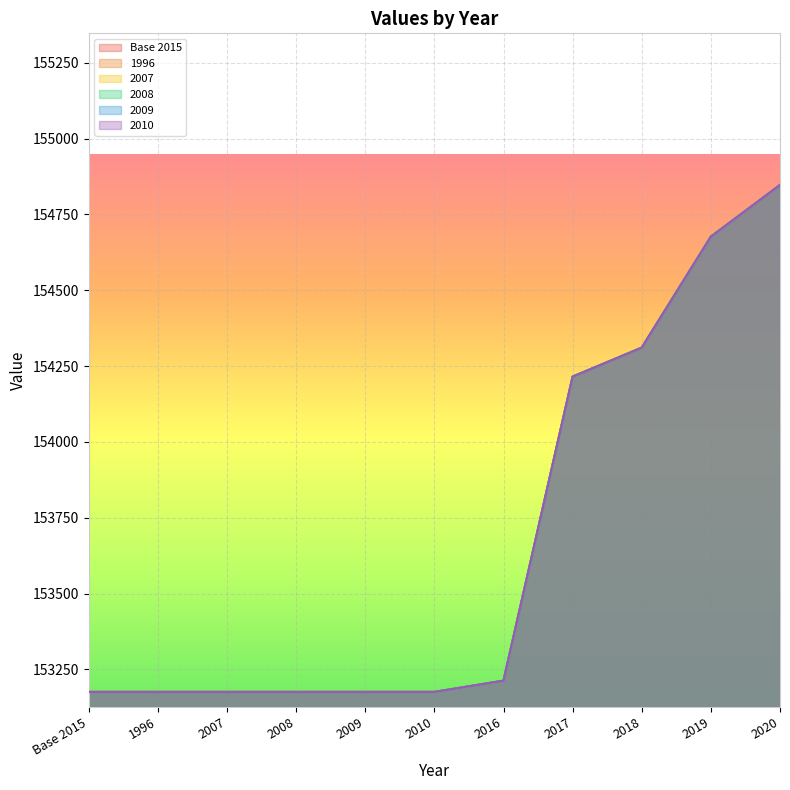

True or false: 2007 and 2009 intersect in this chart.

False